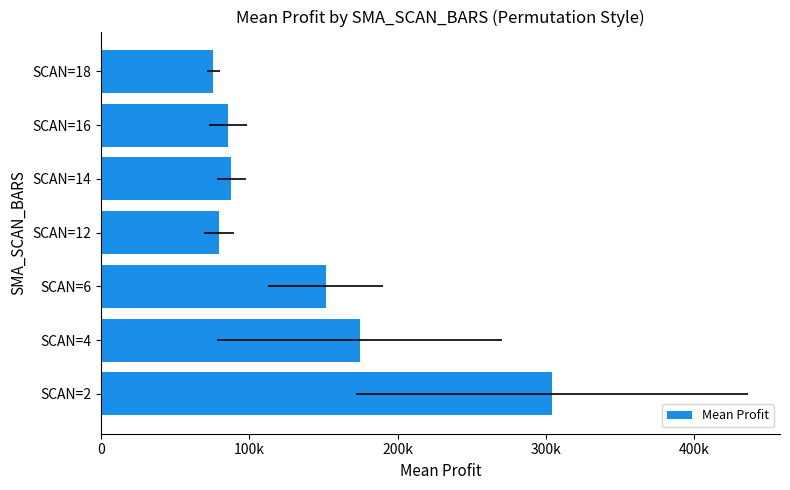

True or false: the data shows 256628.0 at SCAN=4.

False